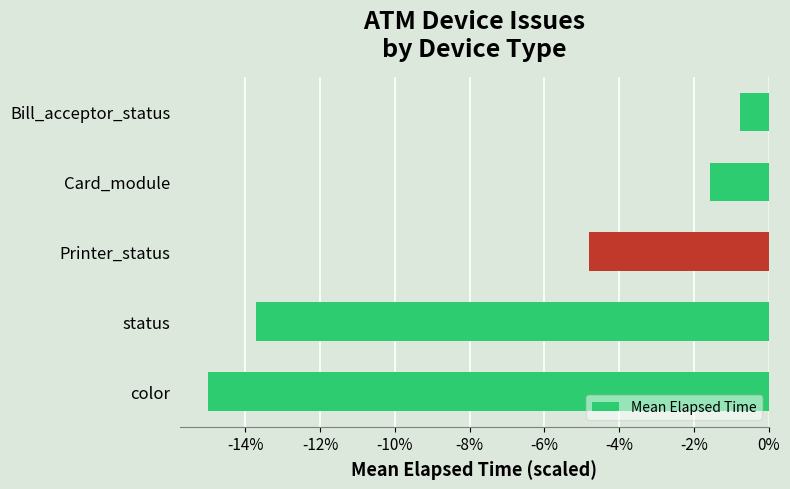

Rank the categories by value from lowest to highest.

color, status, Printer_status, Card_module, Bill_acceptor_status